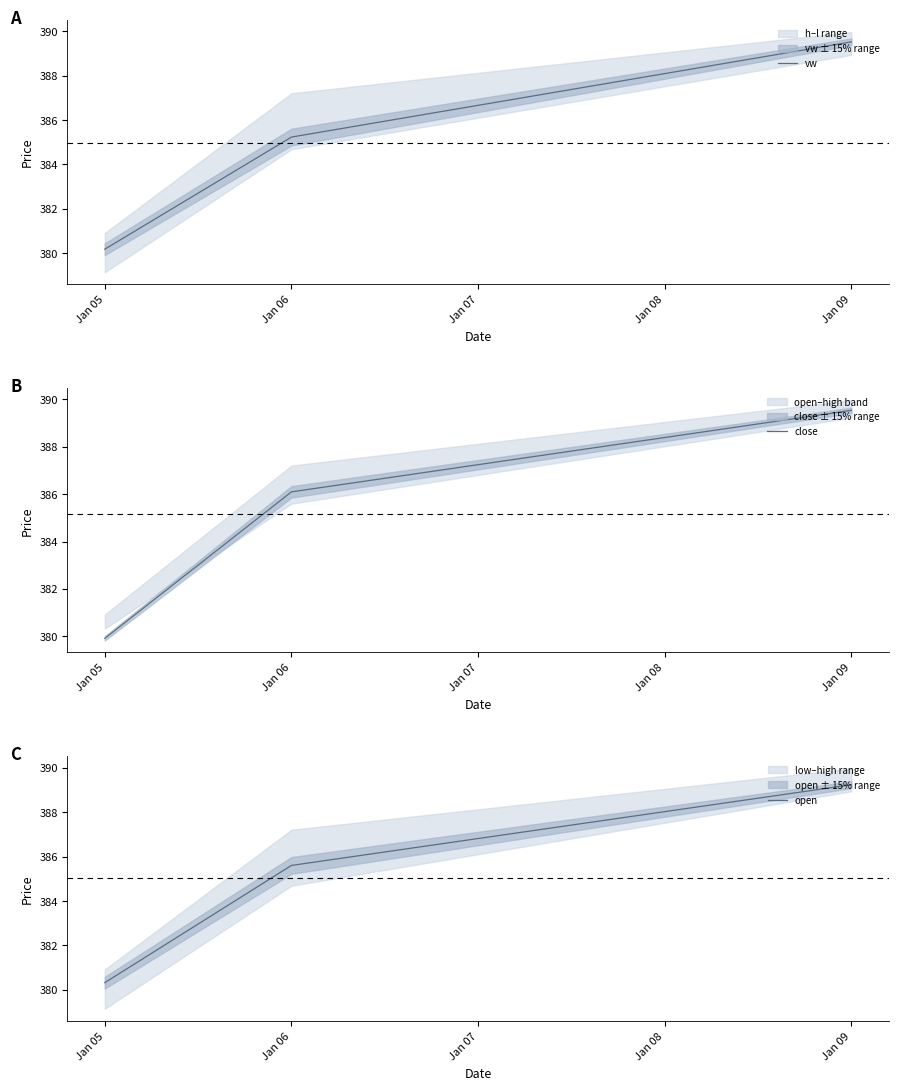

How many data points in close are less than 386?

1